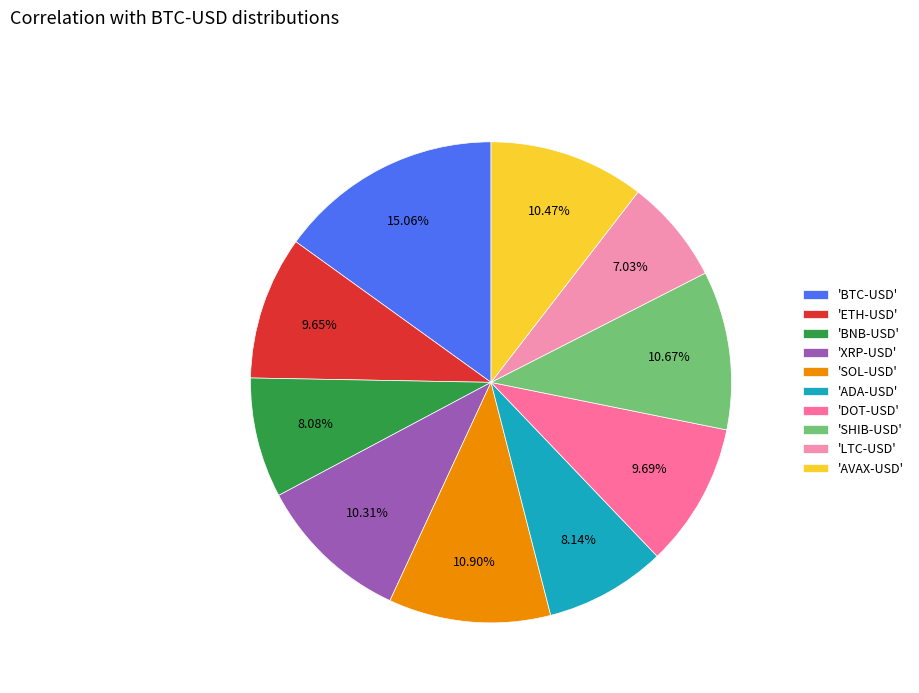

Do 'ETH-USD' and 'BTC-USD' together represent more than half of the pie?

No